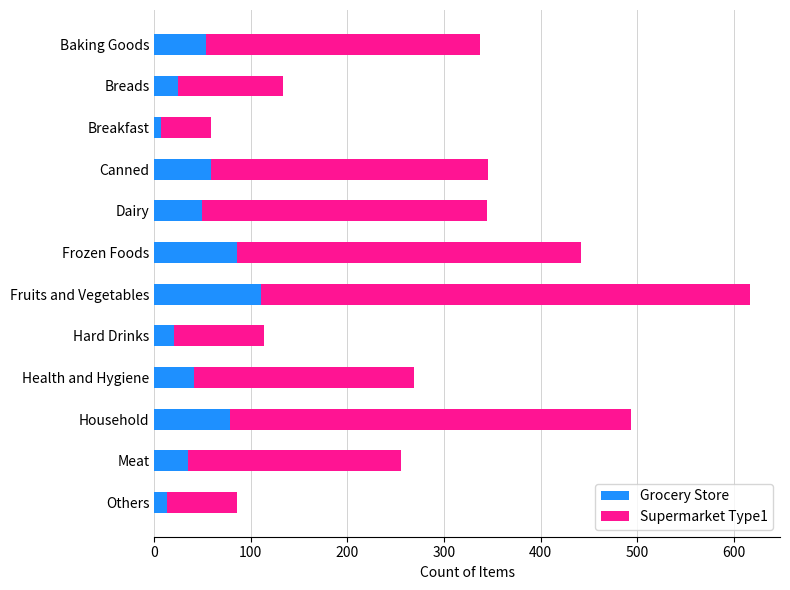

At which label does Grocery Store reach its peak?

Fruits and Vegetables